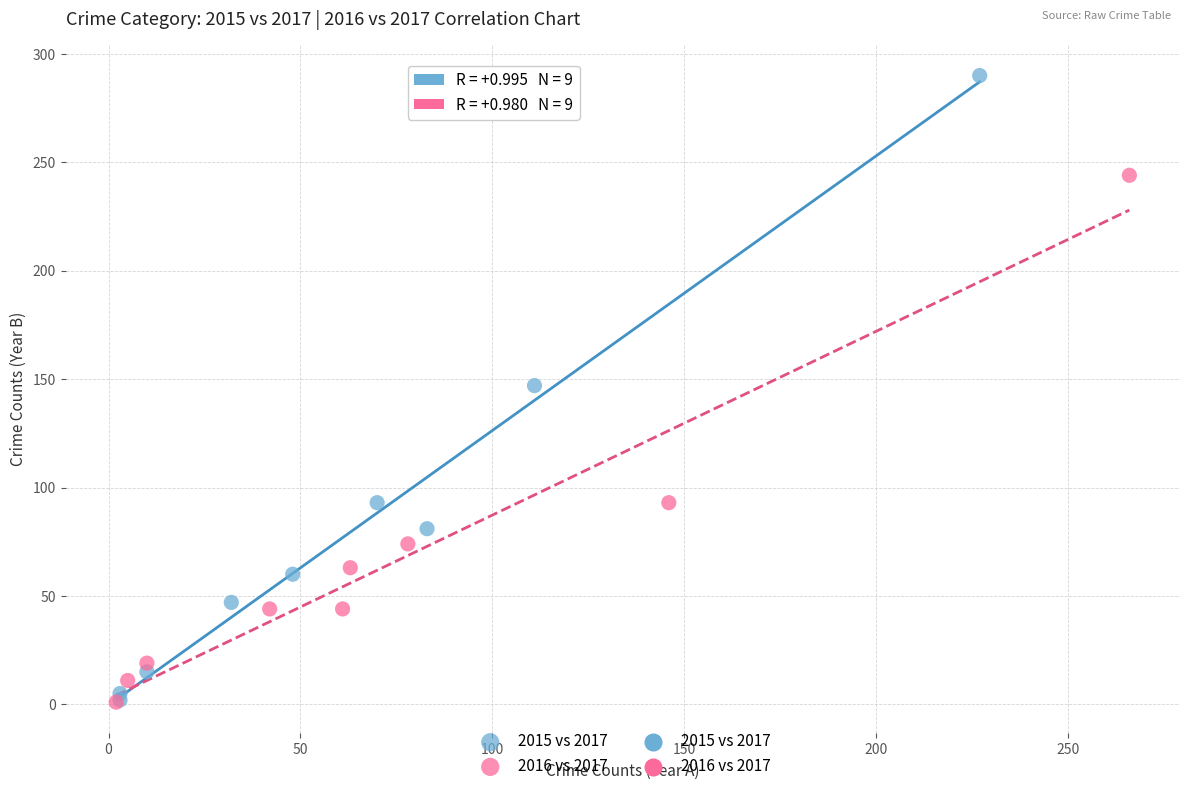

Which series contains the highest Y value?

2015 vs 2017